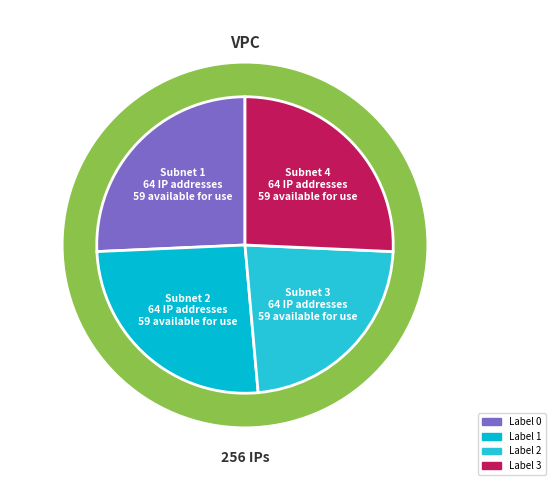

Does 13 represent more than half of the total?

No